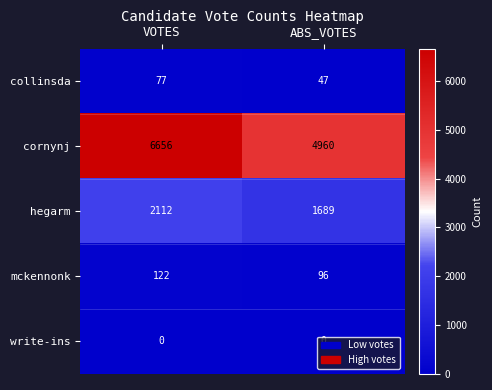

What is the sum of the cornynj values at VOTES and ABS_VOTES?

11616